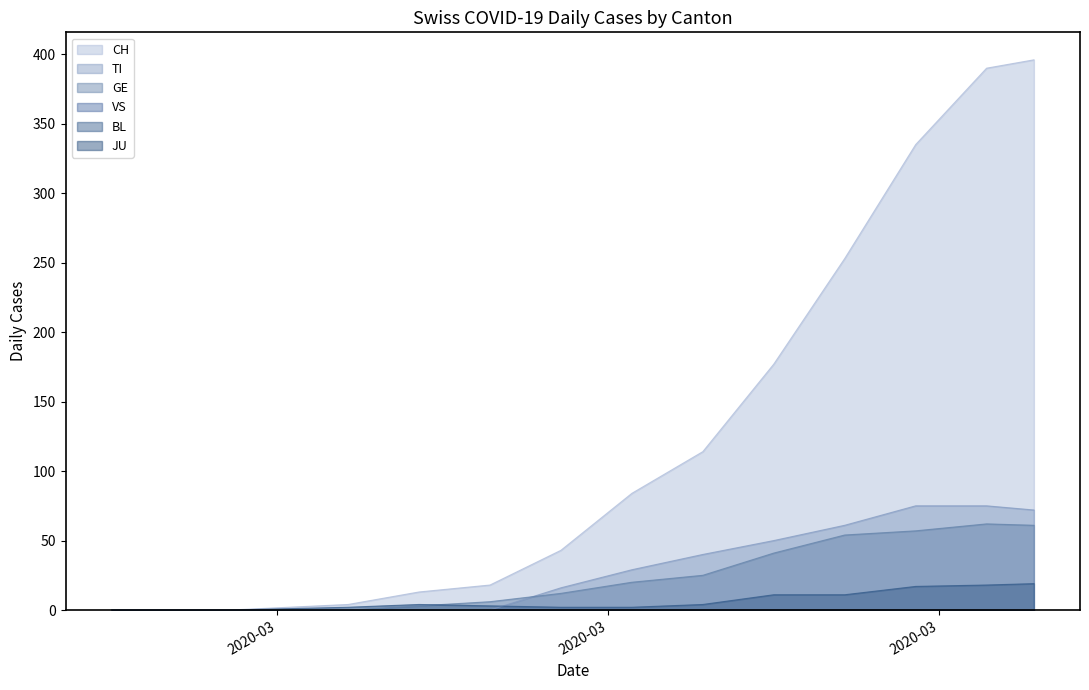

Does the chart display data point markers on the line(s)?

No